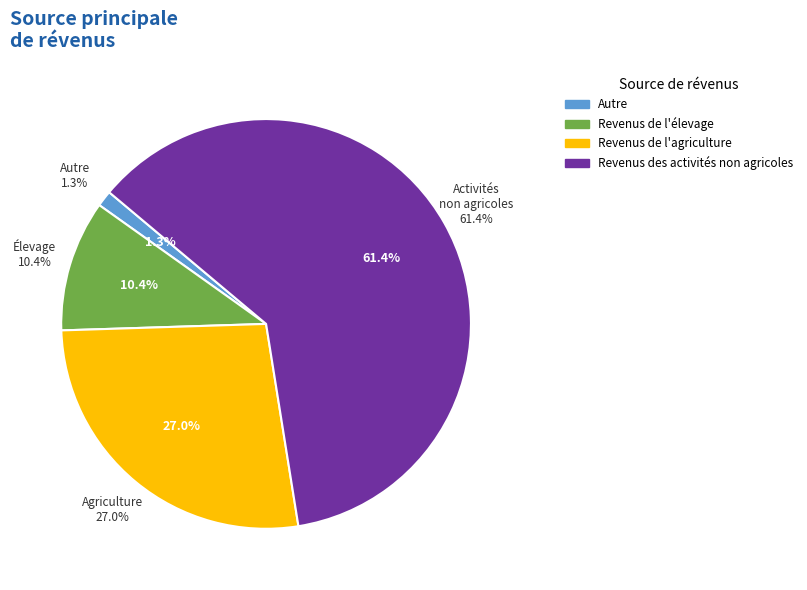

What is the smallest slice in the pie chart?

Autre